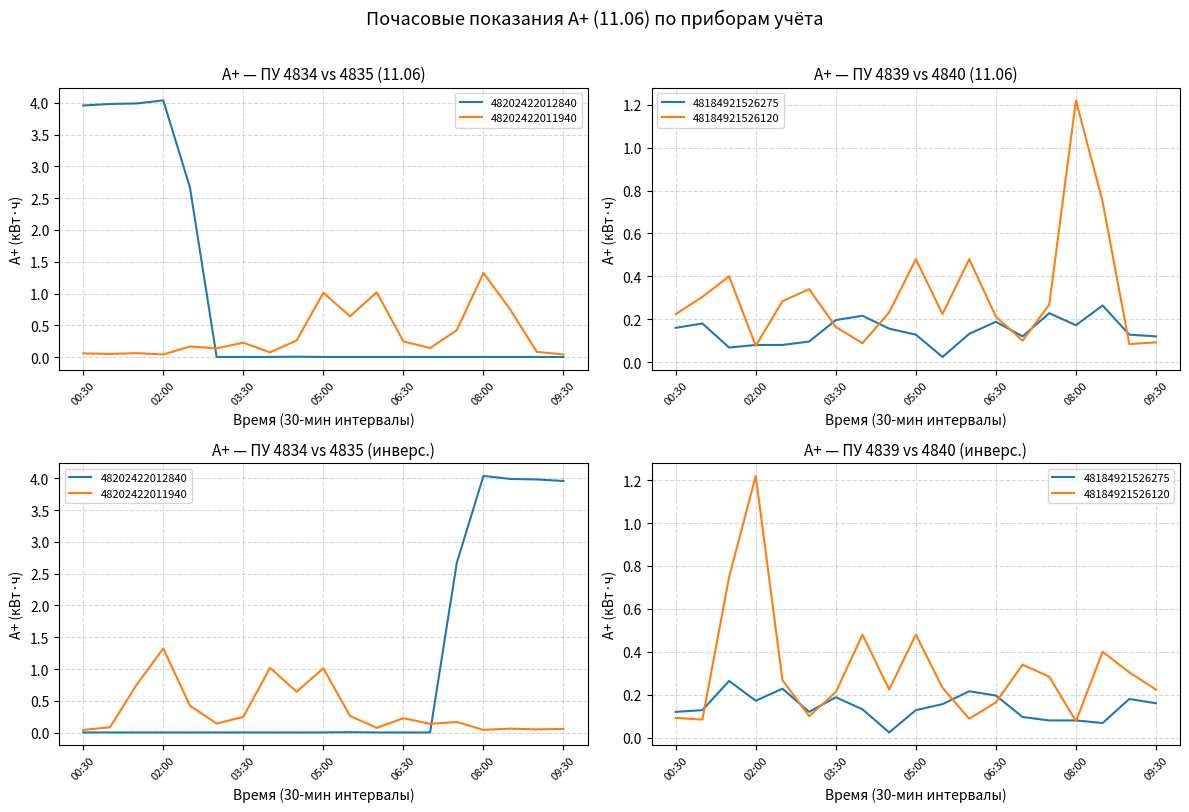

What are all the series names shown in the legend?

48202422012840, 48202422011940, 48184921526275, 48184921526120